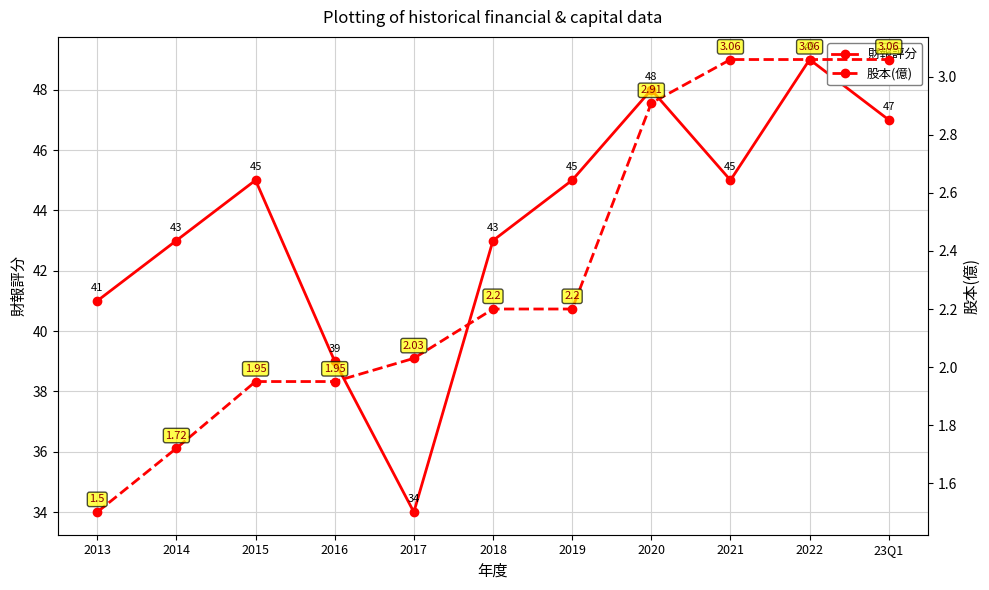

What are all the series names shown in the legend?

財報評分, 股本(億)